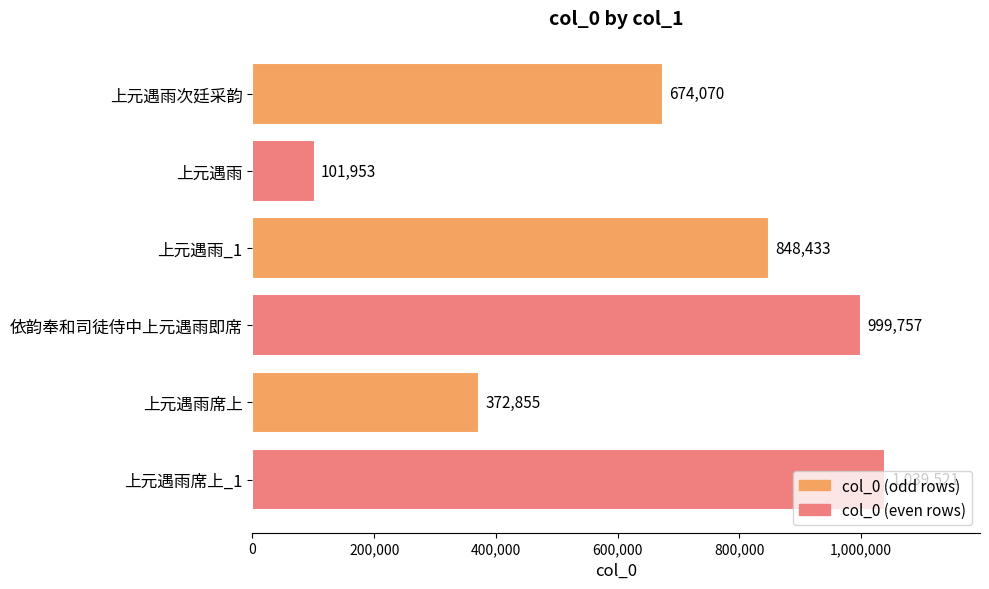

Approximately how many times larger is the value at 上元遇雨_1 compared to 上元遇雨席上_1?

0.8